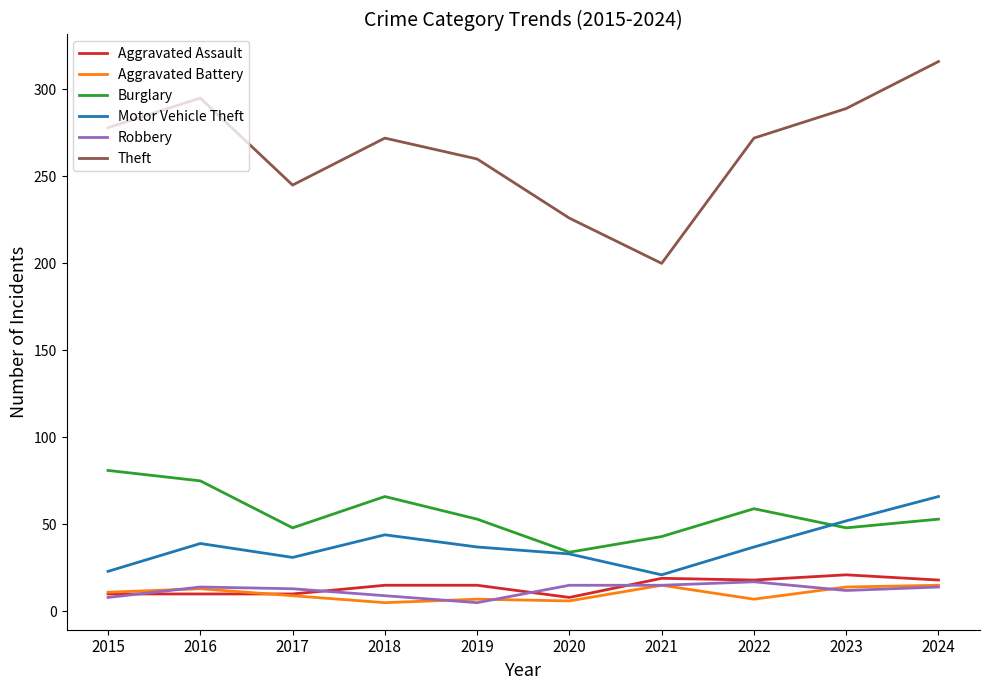

What is the maximum value for Robbery?

17